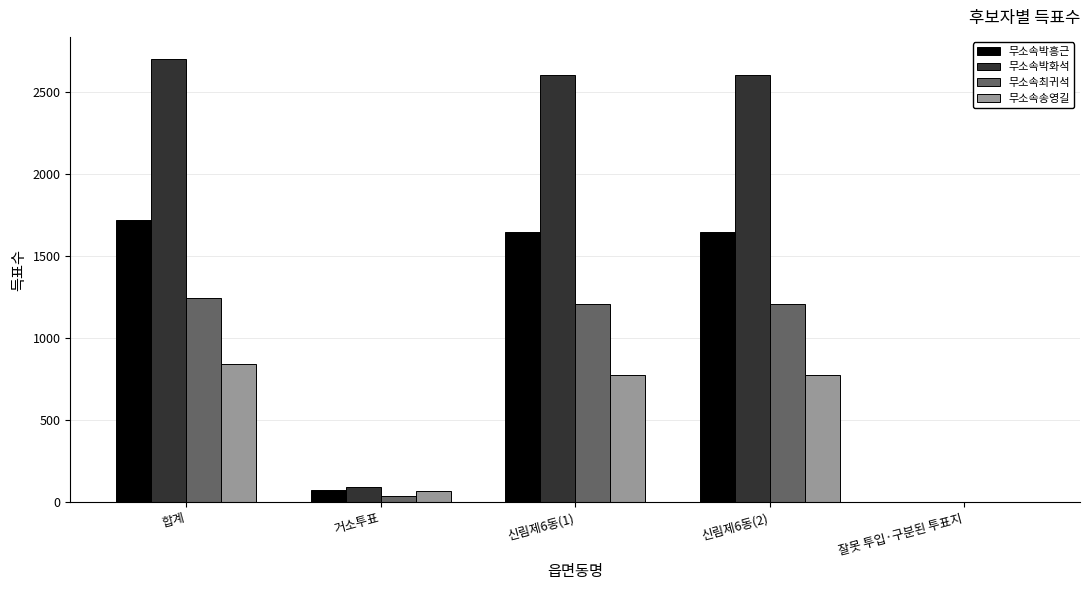

Is it true that 무소속송영길 equals 839 at 합계?

True